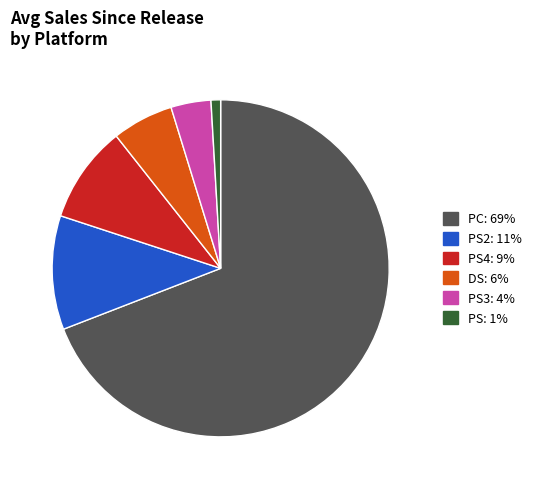

Is there any slice that represents more than half of the pie?

Yes